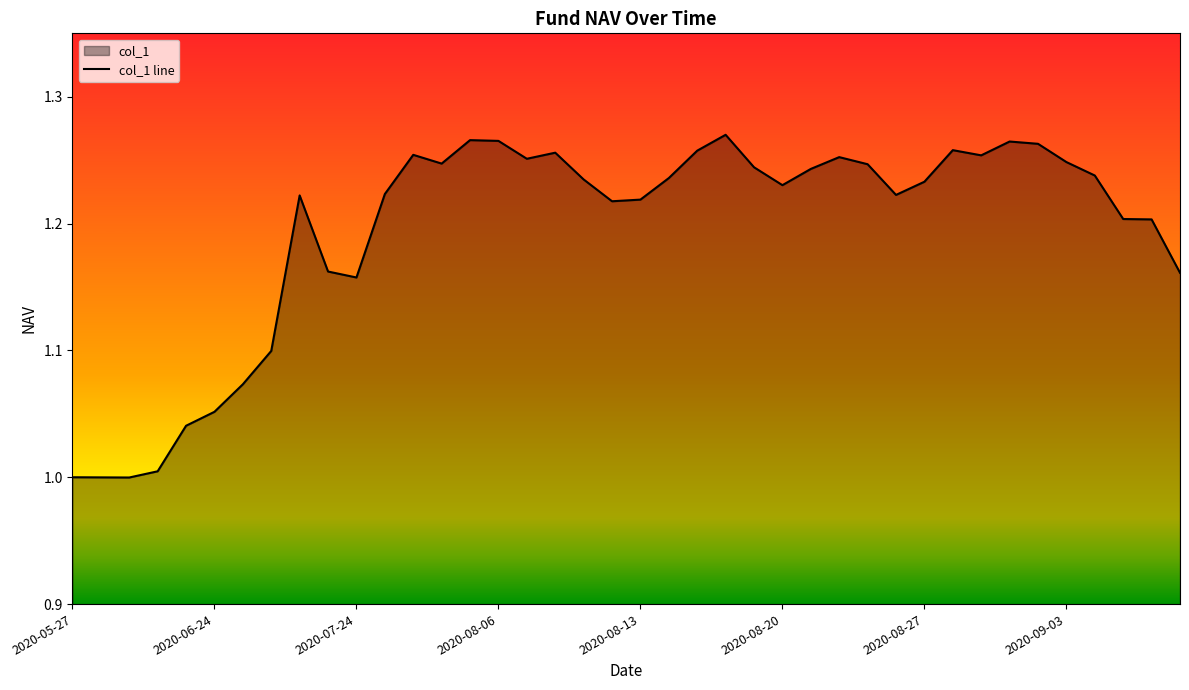

The value at 2020-08-13 is 0.5. True or false?

False